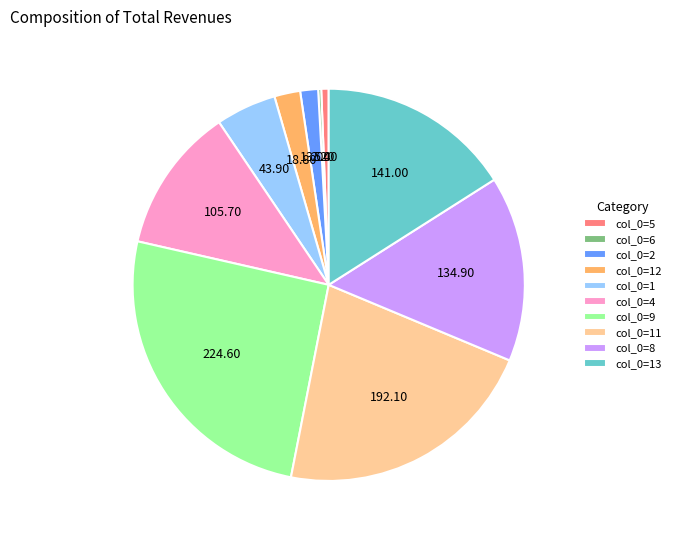

Do col_0=9 and col_0=11 together represent more than half of the pie?

No